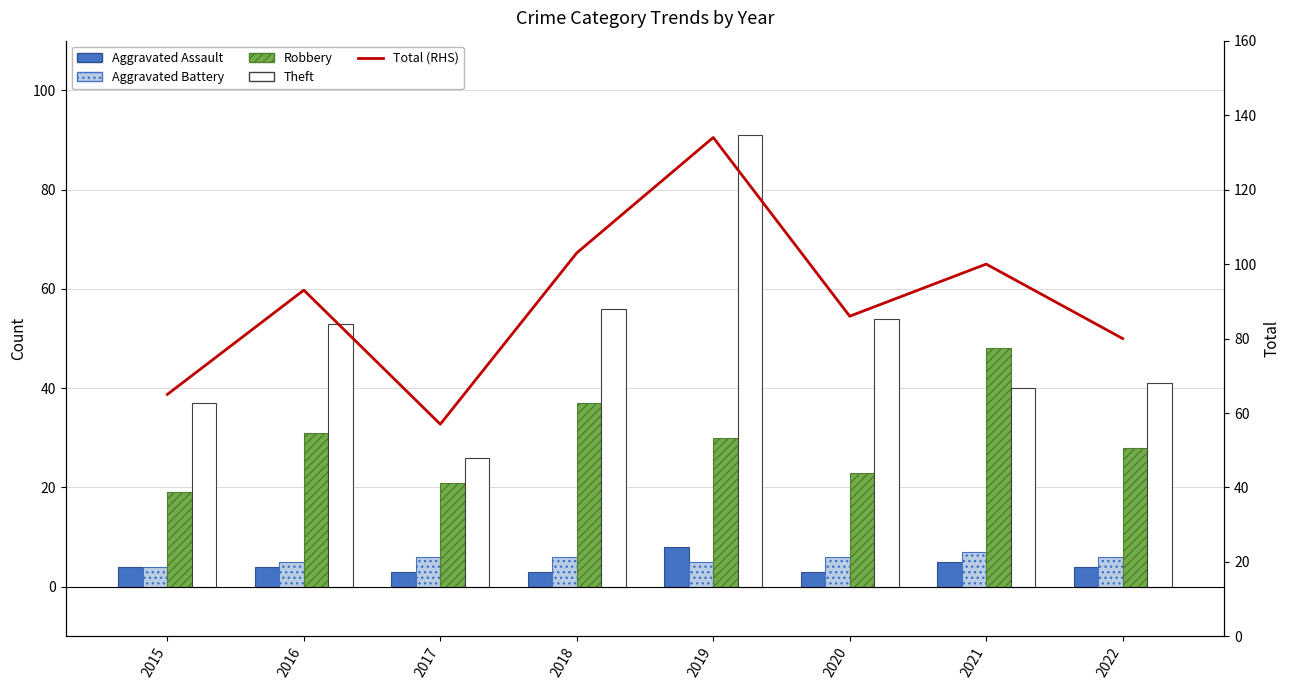

At which category is the sum across all series the highest?

2019